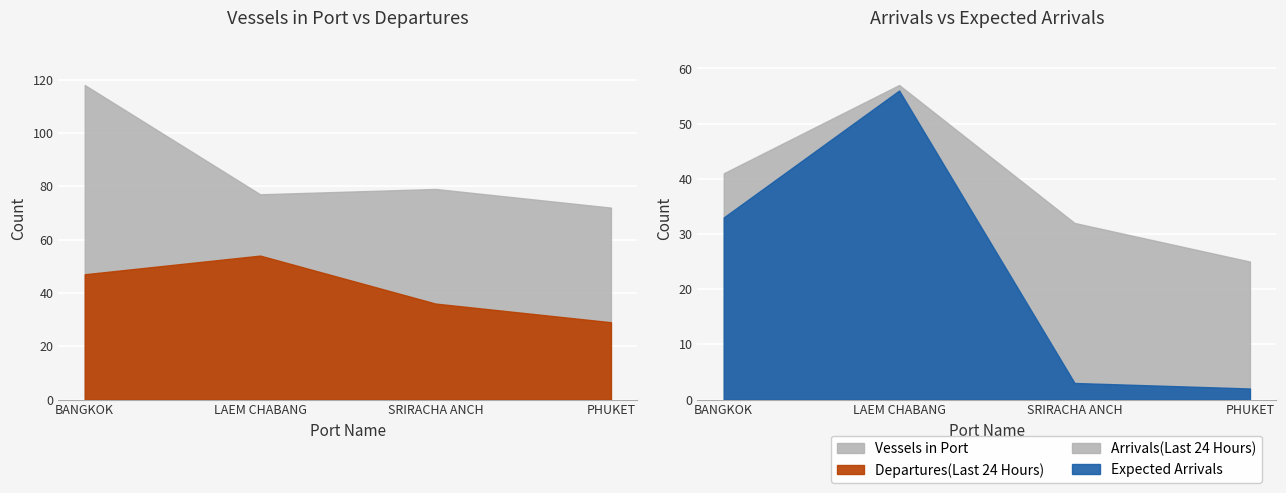

Read the Departures(Last 24 Hours) value at PHUKET.

29